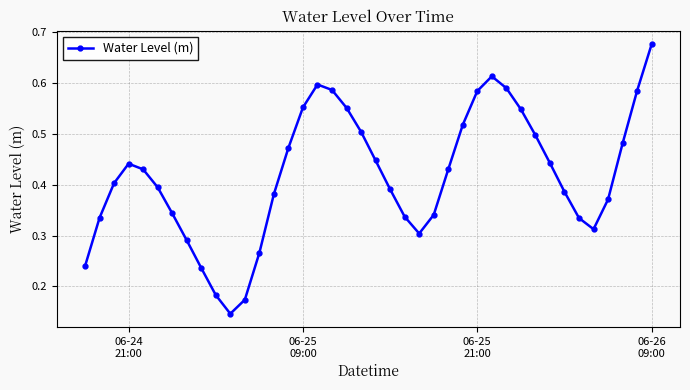

How many values are between 0 and 1?

40